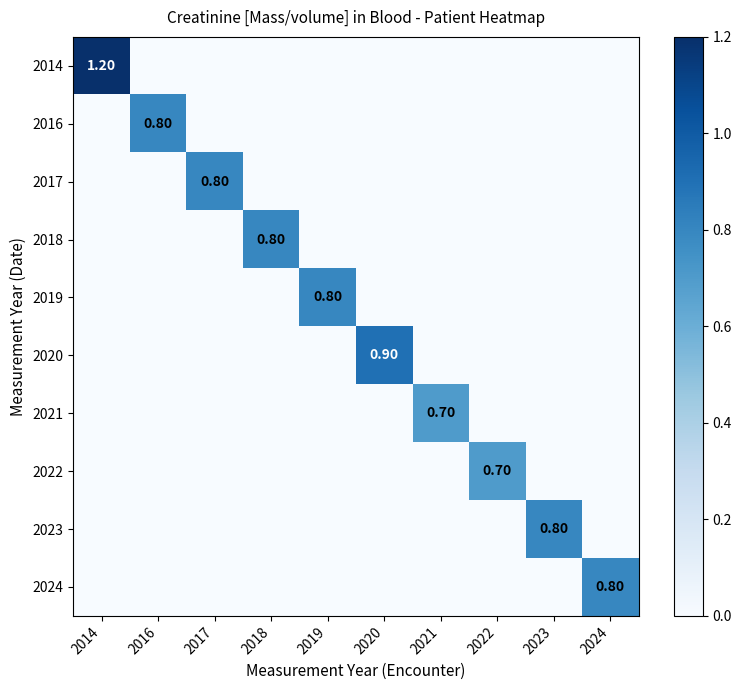

Rank the categories by 2021 value from highest to lowest.

2021, 2014, 2016, 2017, 2018, 2019, 2020, 2022, 2023, 2024